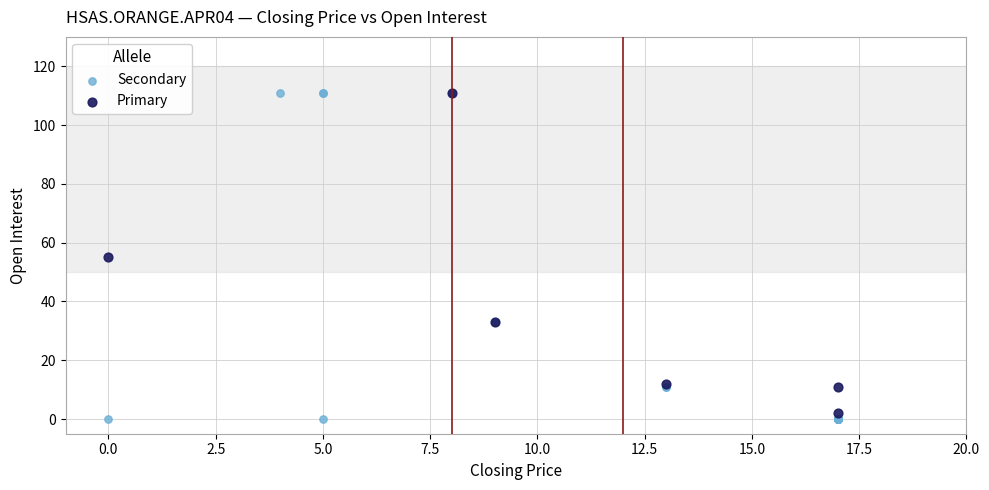

Which series has the widest spread of Y values?

Secondary